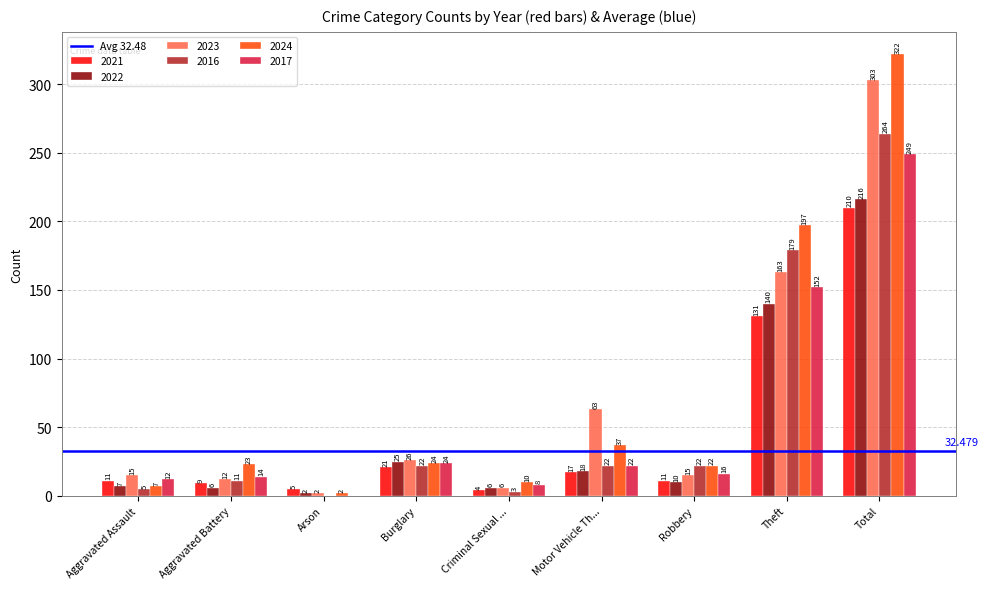

What is the average value of the 2022 series?

48